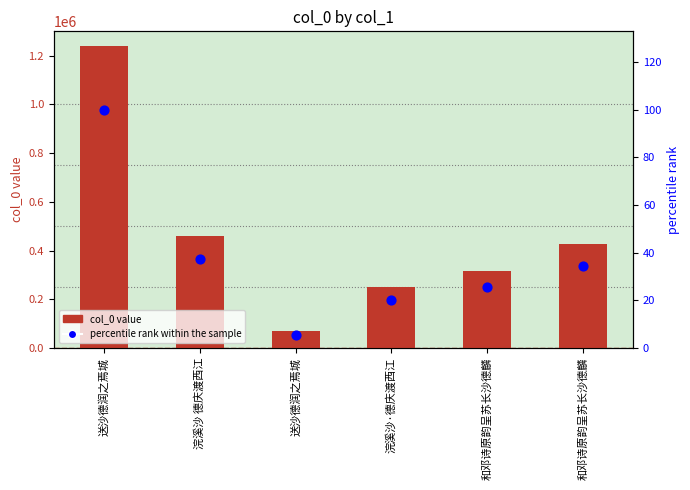

Which series has the widest spread of Y values?

col_0 value